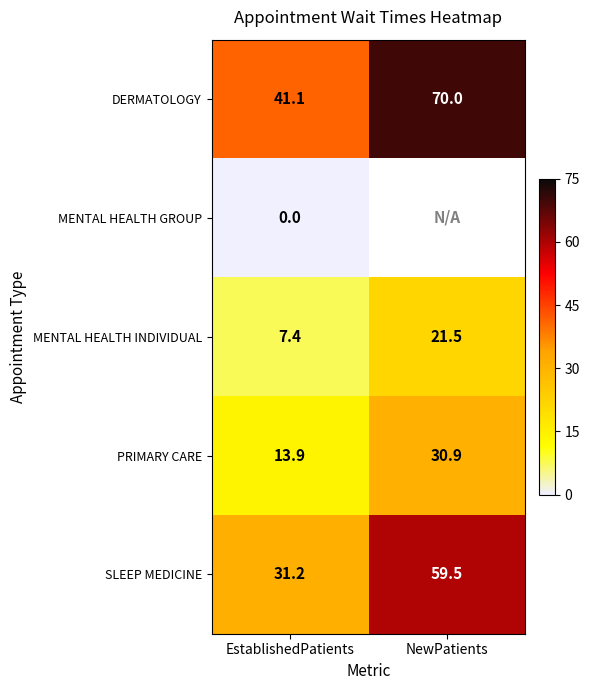

Rank the series at EstablishedPatients from lowest to highest value.

MENTAL HEALTH GROUP, MENTAL HEALTH INDIVIDUAL, PRIMARY CARE, SLEEP MEDICINE, DERMATOLOGY